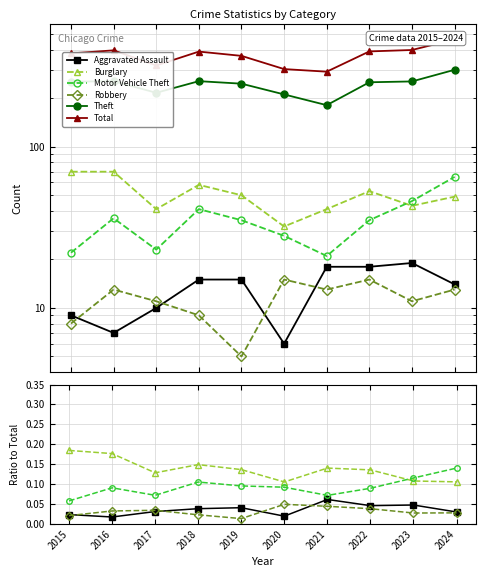

Reading left to right, what are all the values shown in this chart?

Aggravated Assault: 0.0	0.0	0.0	0.0	0.0	0.0	0.1	0.0	0.0	0.0
Burglary: 0.2	0.2	0.1	0.1	0.1	0.1	0.1	0.1	0.1	0.1
Motor Vehicle Theft: 0.1	0.1	0.1	0.1	0.1	0.1	0.1	0.1	0.1	0.1
Robbery: 0.0	0.0	0.0	0.0	0.0	0.0	0.0	0.0	0.0	0.0
Theft: 0.7	0.6	0.7	0.7	0.7	0.7	0.6	0.6	0.6	0.6
Total: 379.0	396.0	319.0	389.0	366.0	303.0	292.0	390.0	398.0	463.0